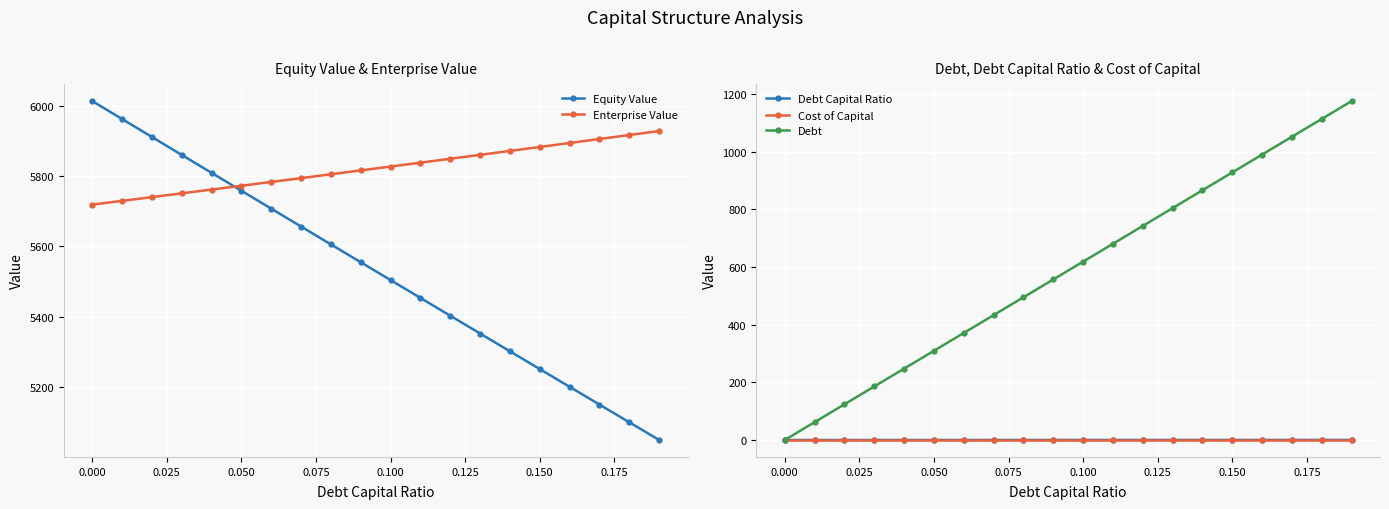

True or false: Debt has more than 1 points higher than both neighbors.

False